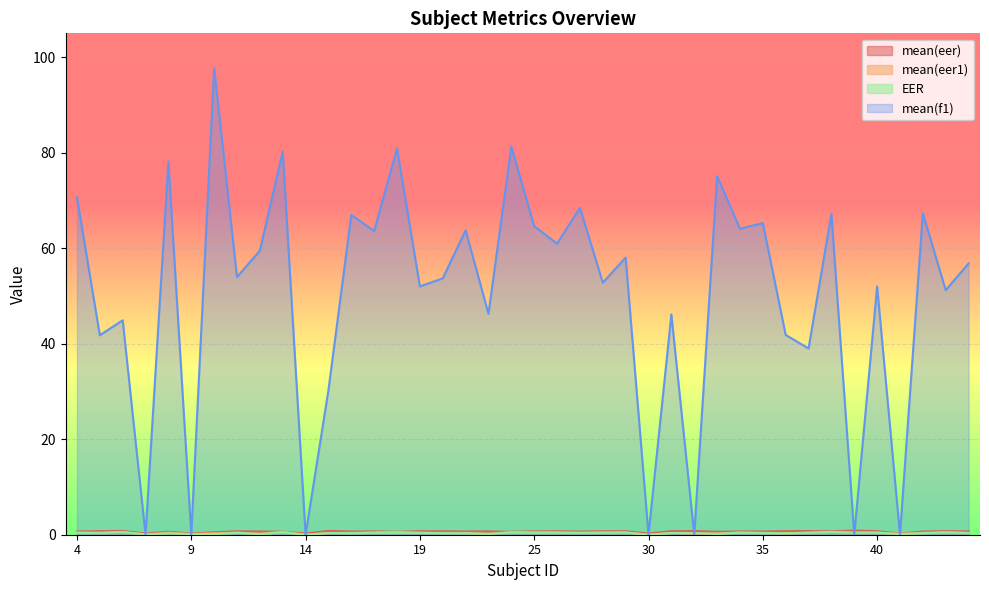

At which category is the sum across all series the highest?

10